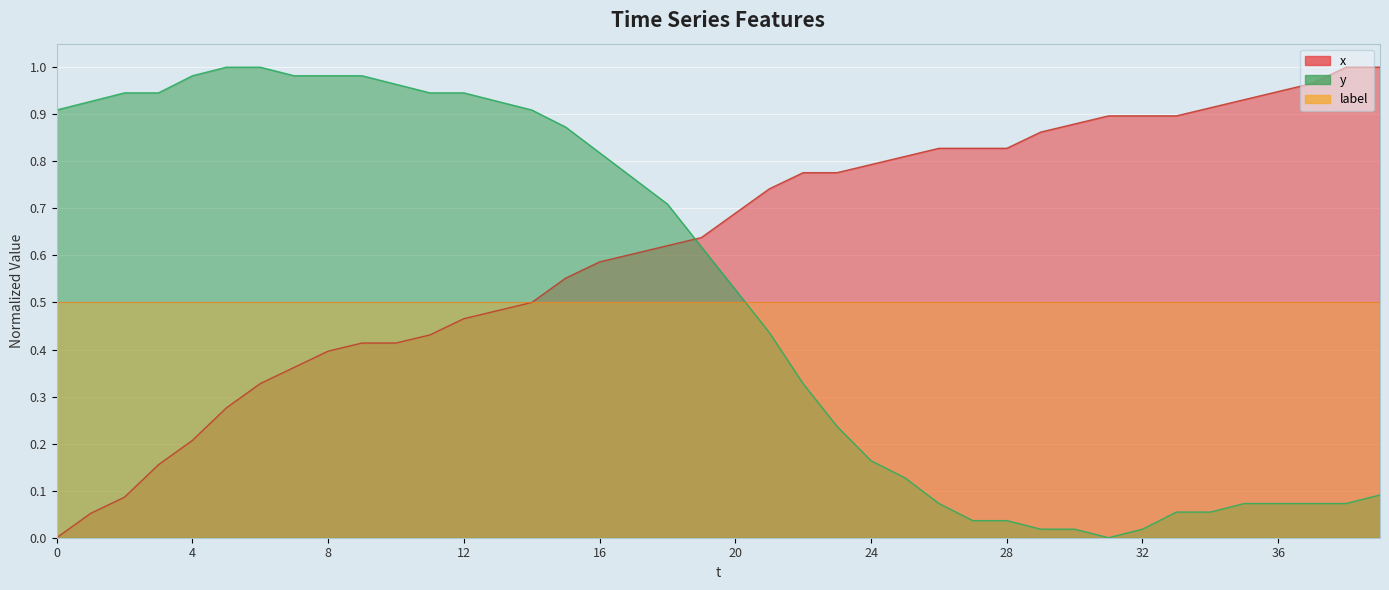

Which series has the largest total across all categories?

x